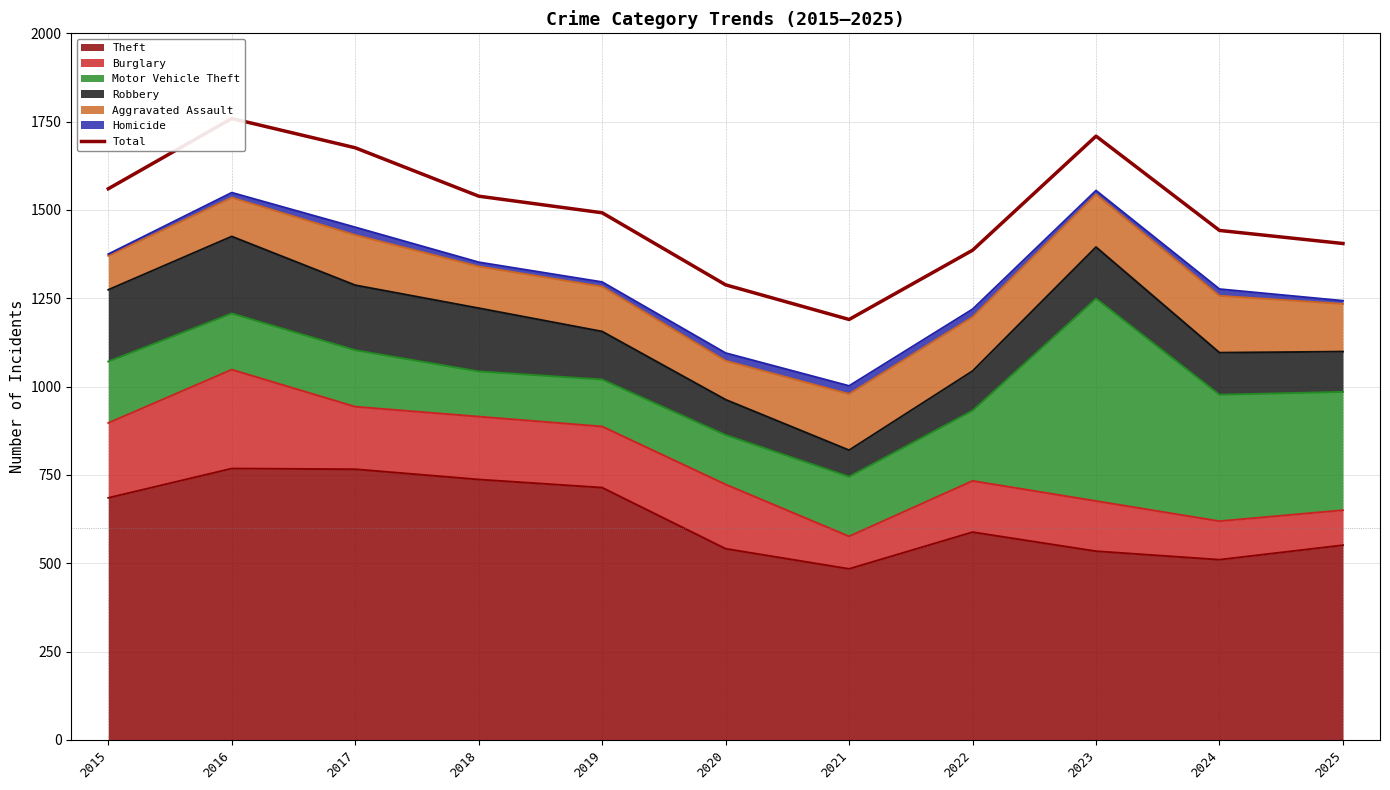

Which label corresponds to the largest value in the chart?

2016